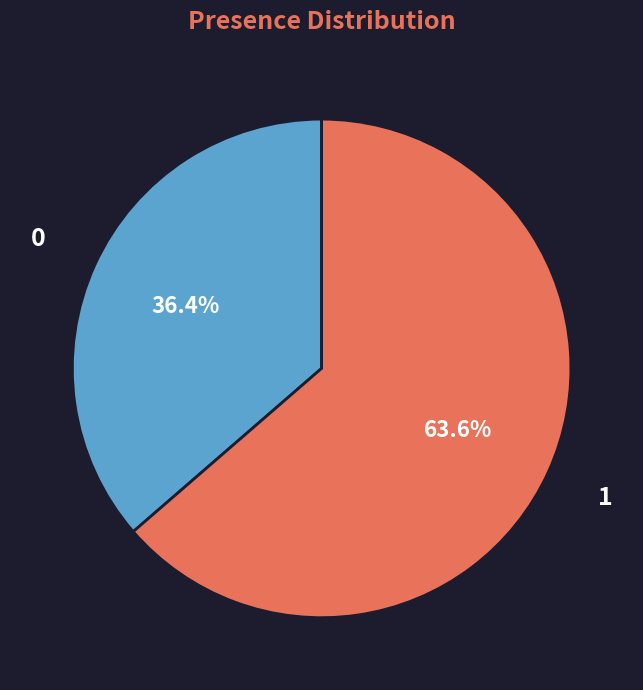

Approximately how many times larger is the value at 0 compared to 1?

0.6